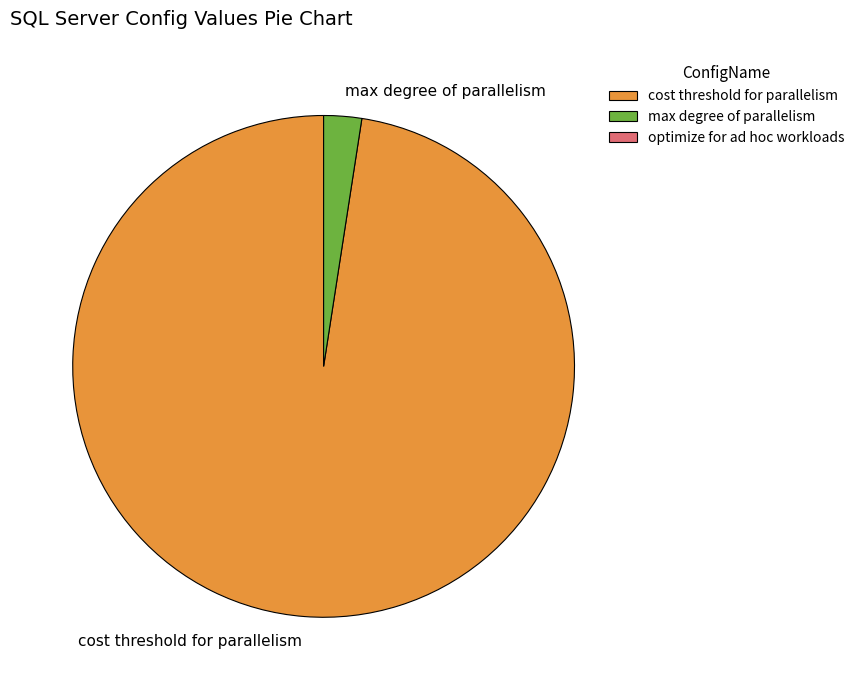

What is the smallest slice in the pie chart?

max degree of parallelism